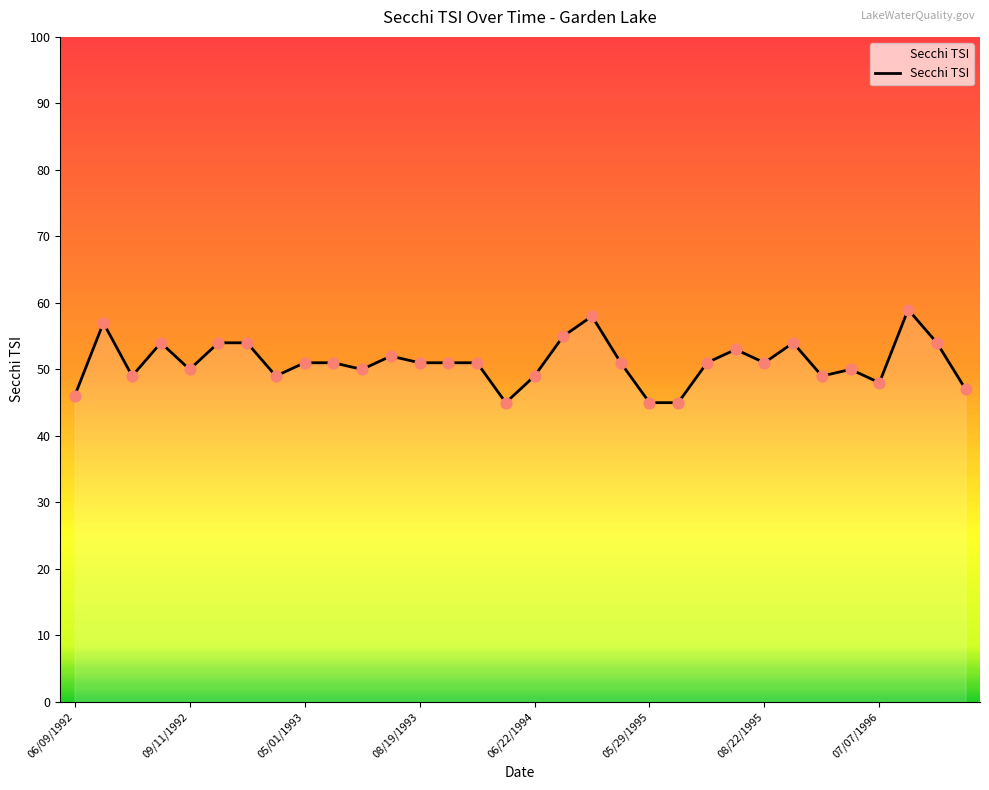

What is the difference between the maximum and minimum values?

14